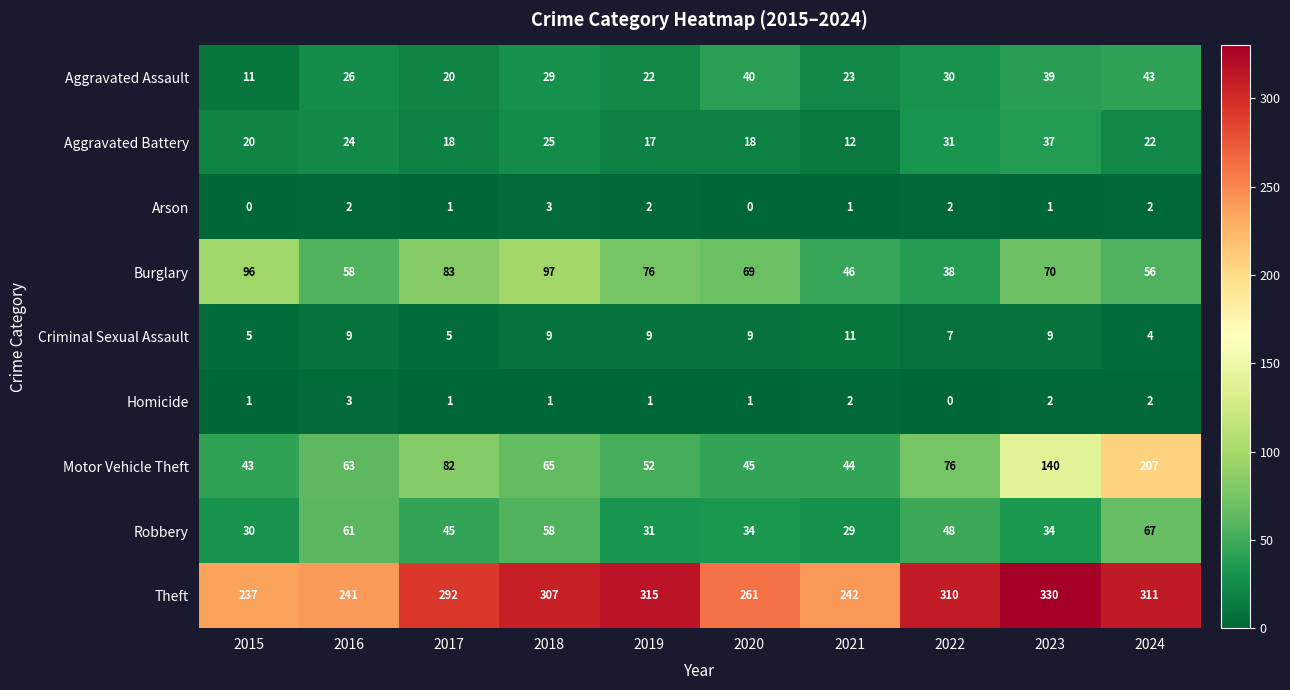

What is the maximum value shown in the chart?

330